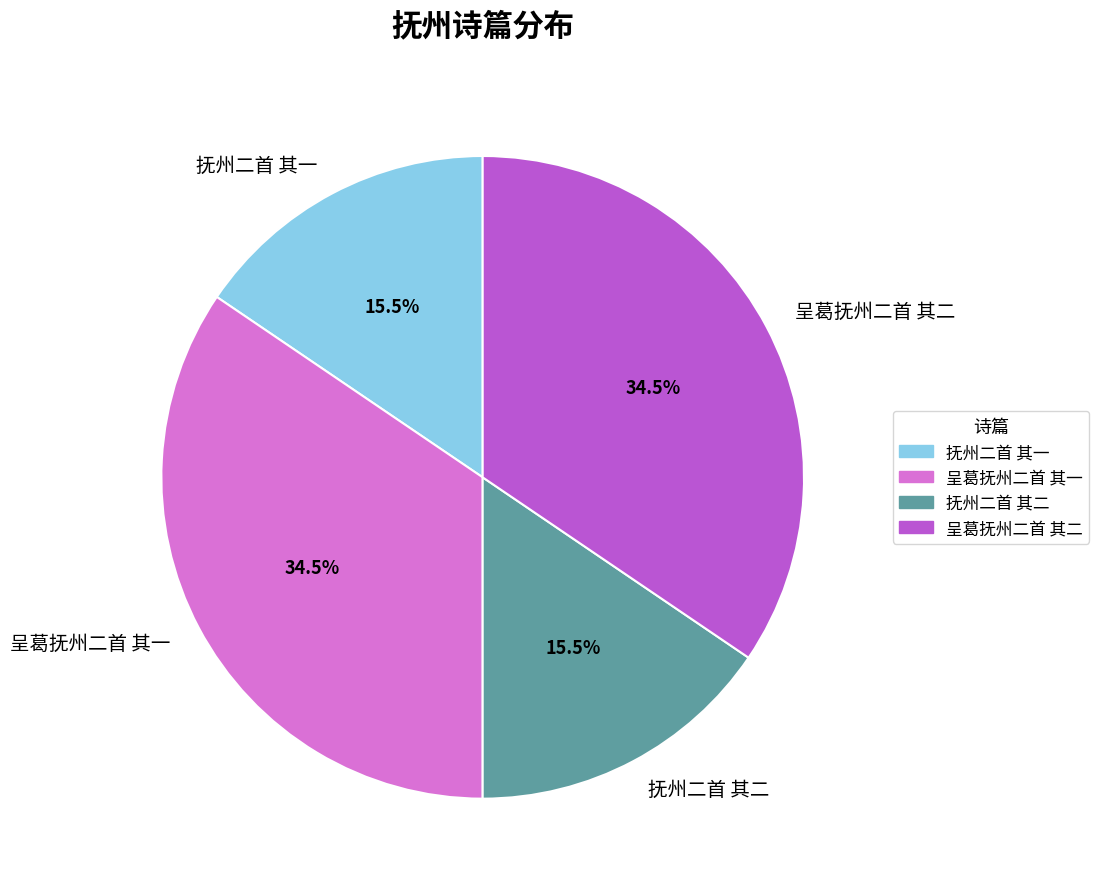

Does 呈葛抚州二首 其二 represent more than half of the total?

No